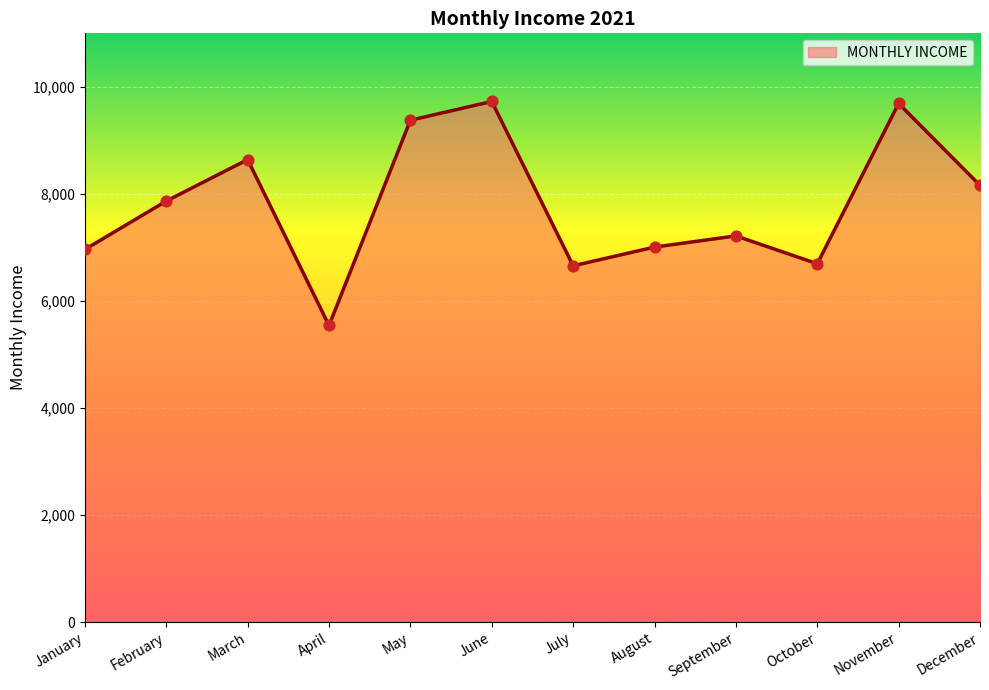

Which has a higher value, July or September?

September